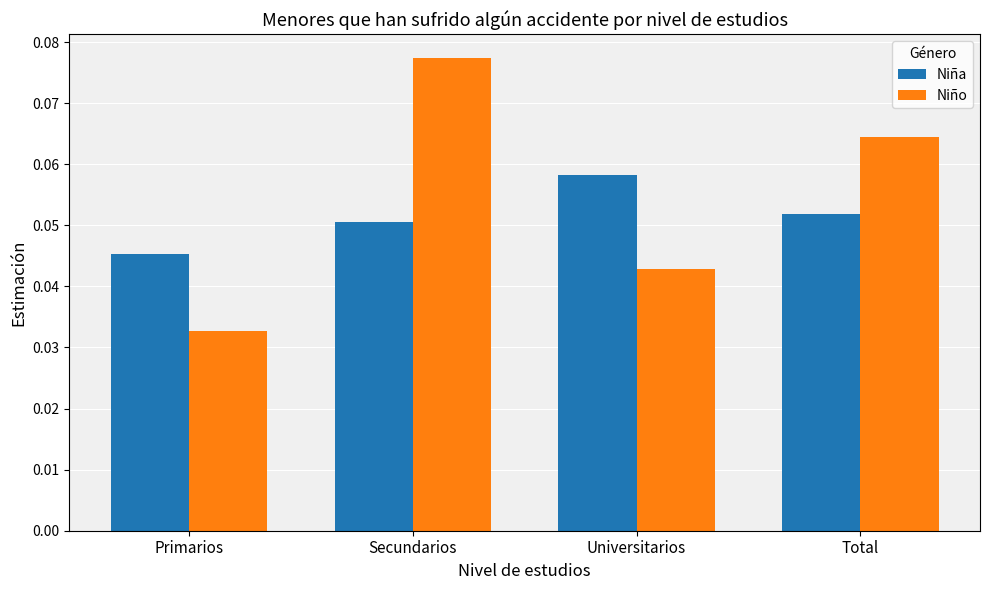

True or false: Niño has a value of 0.0 at Secundarios.

False